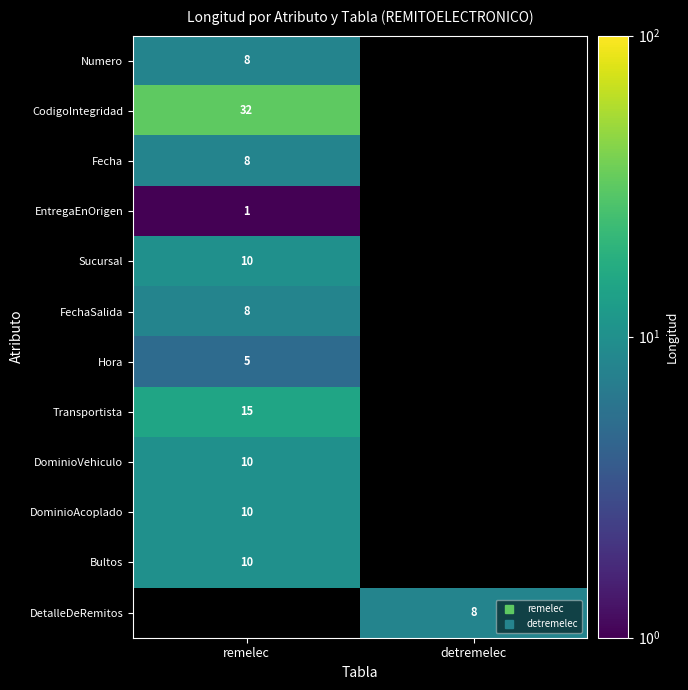

At which category is the sum across all series the highest?

remelec